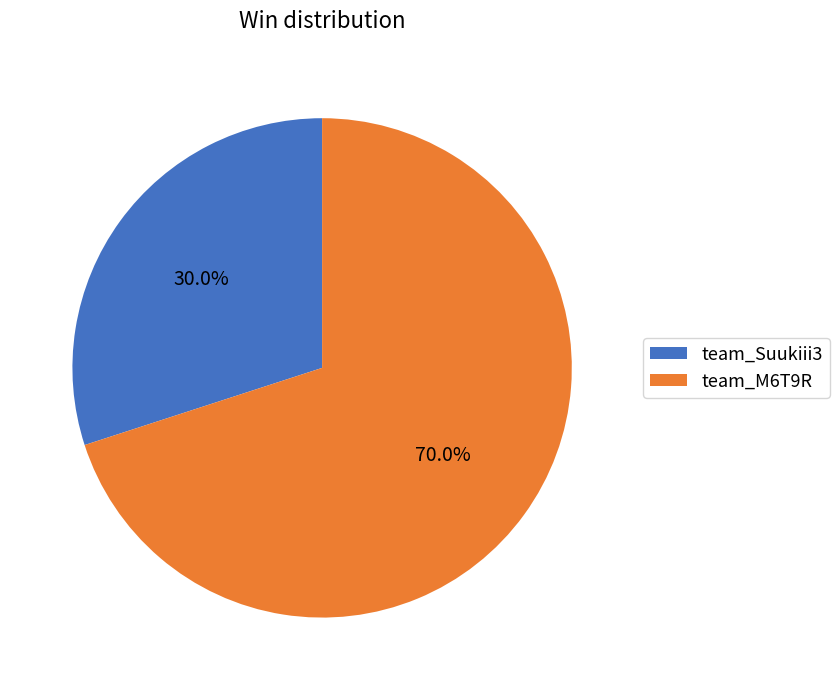

To the nearest percent, what portion does team_Suukiii3 represent?

30%